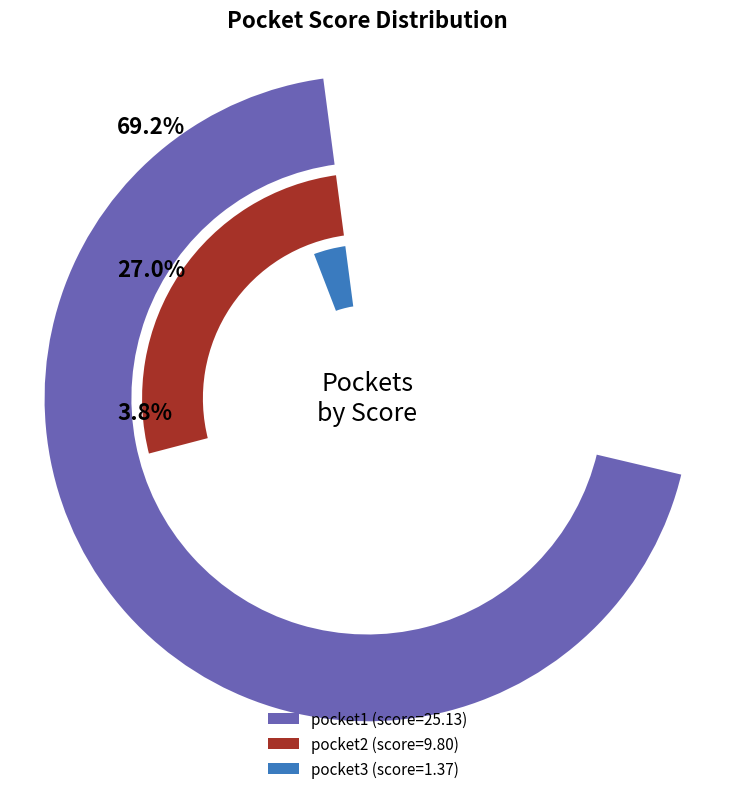

To the nearest percent, what percentage of the pie is pocket1?

69%